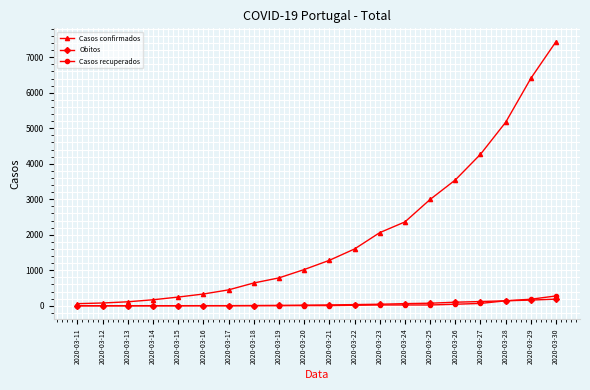

Is the value of Casos recuperados at 2020-03-27 greater than the value of Casos confirmados at 2020-03-22?

No